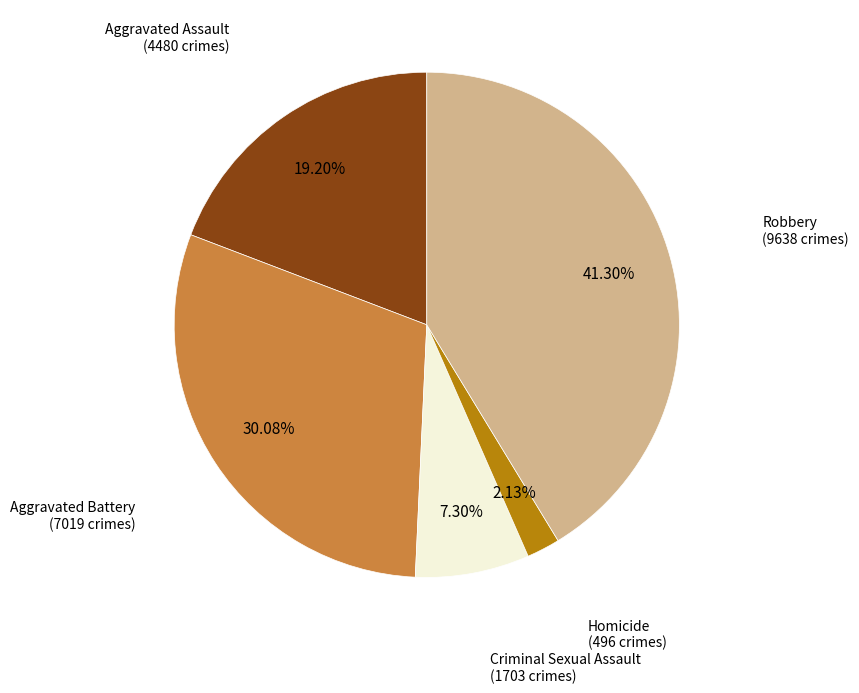

Does any single category account for the majority?

No